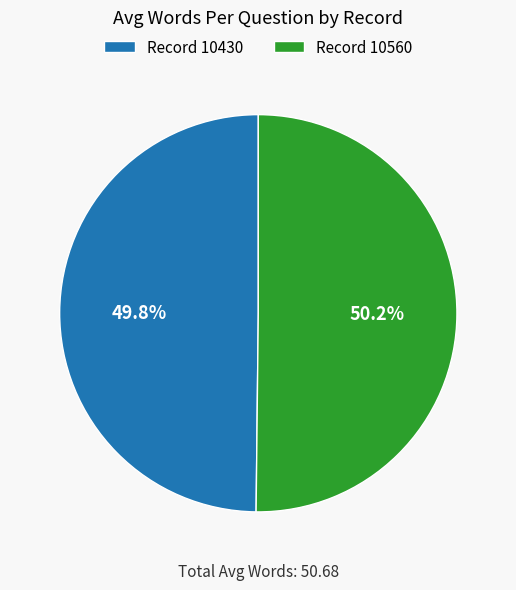

Do Record 10430 and Record 10560 together represent more than half of the pie?

Yes